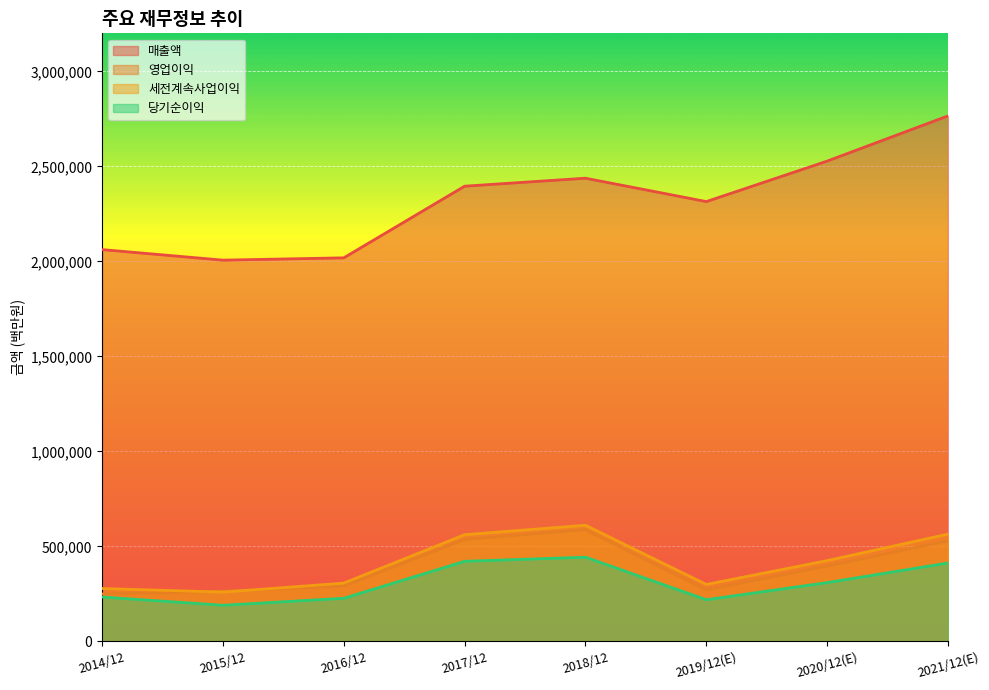

Which series has the widest spread of values?

매출액